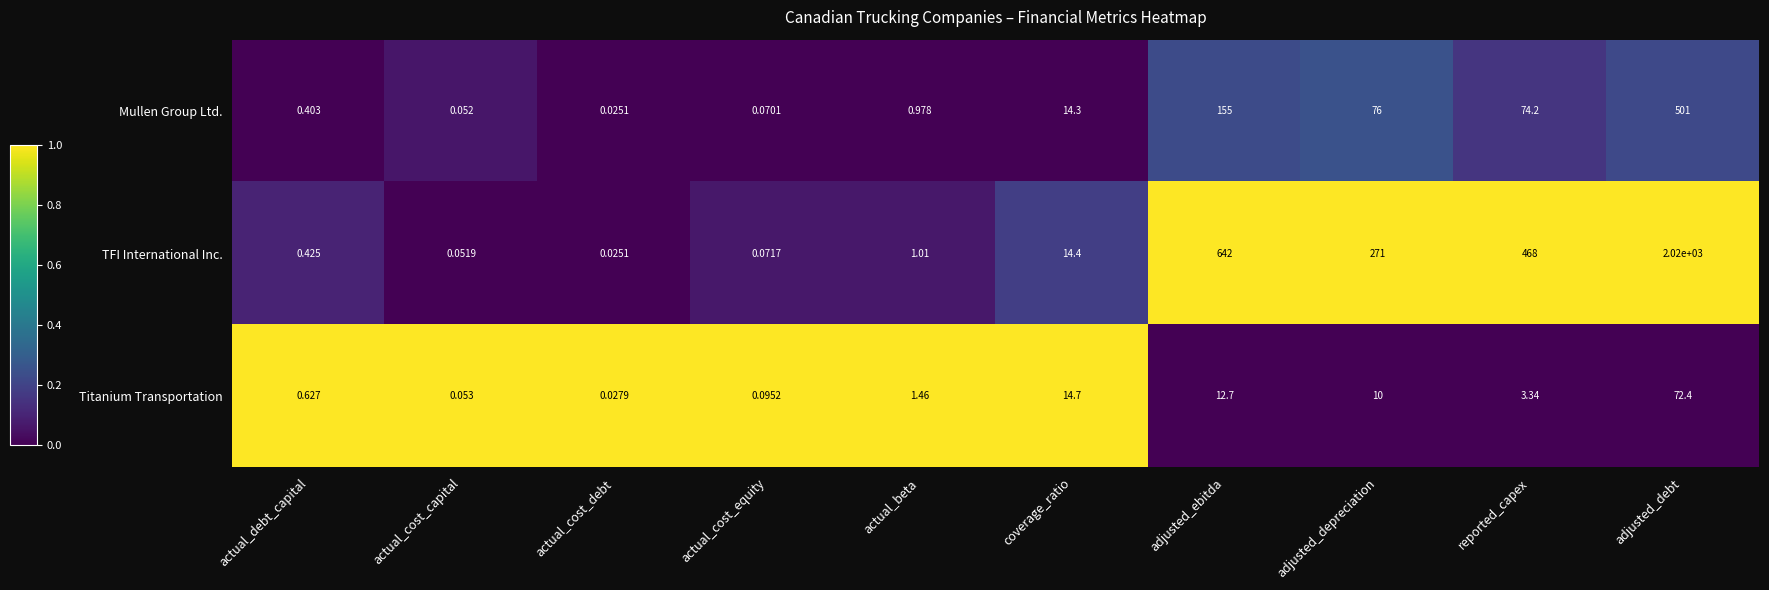

Where is TFI International Inc. nearest to the value 1010?

adjusted_ebitda